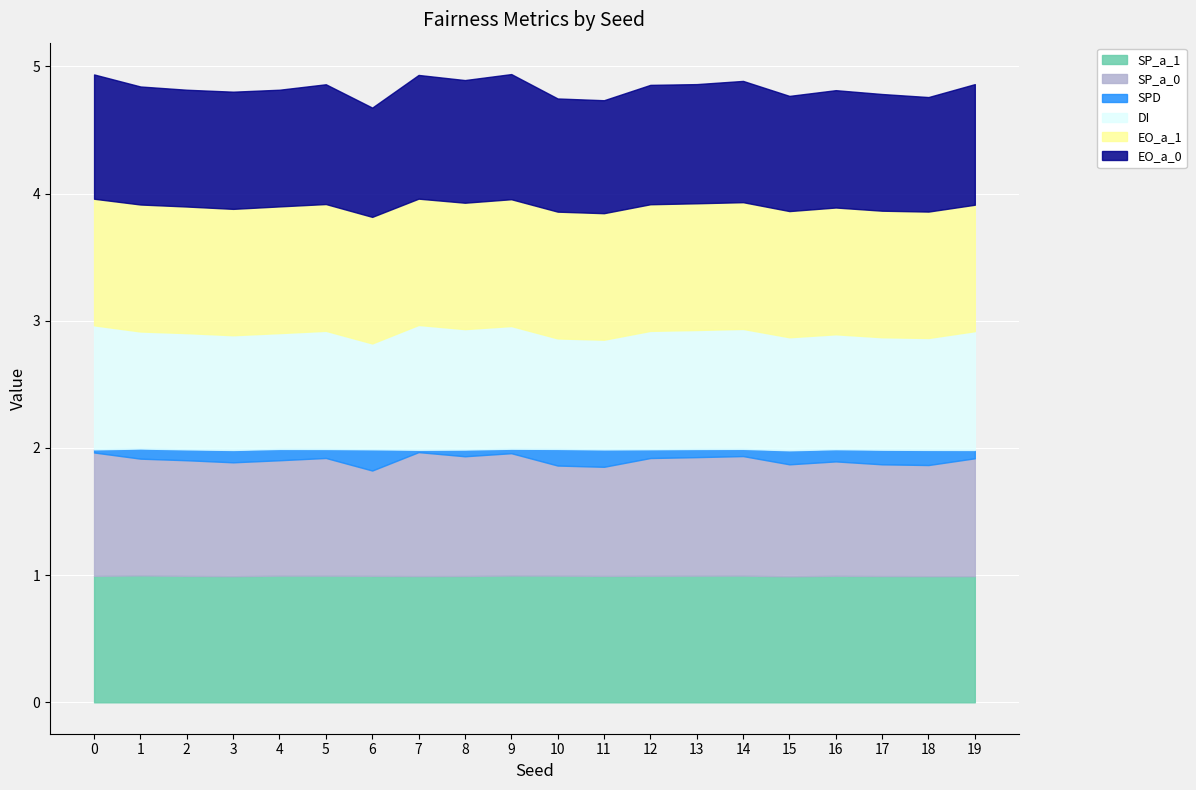

List the series in order of their peak value, lowest first.

SPD, SP_a_0, DI, EO_a_0, SP_a_1, EO_a_1